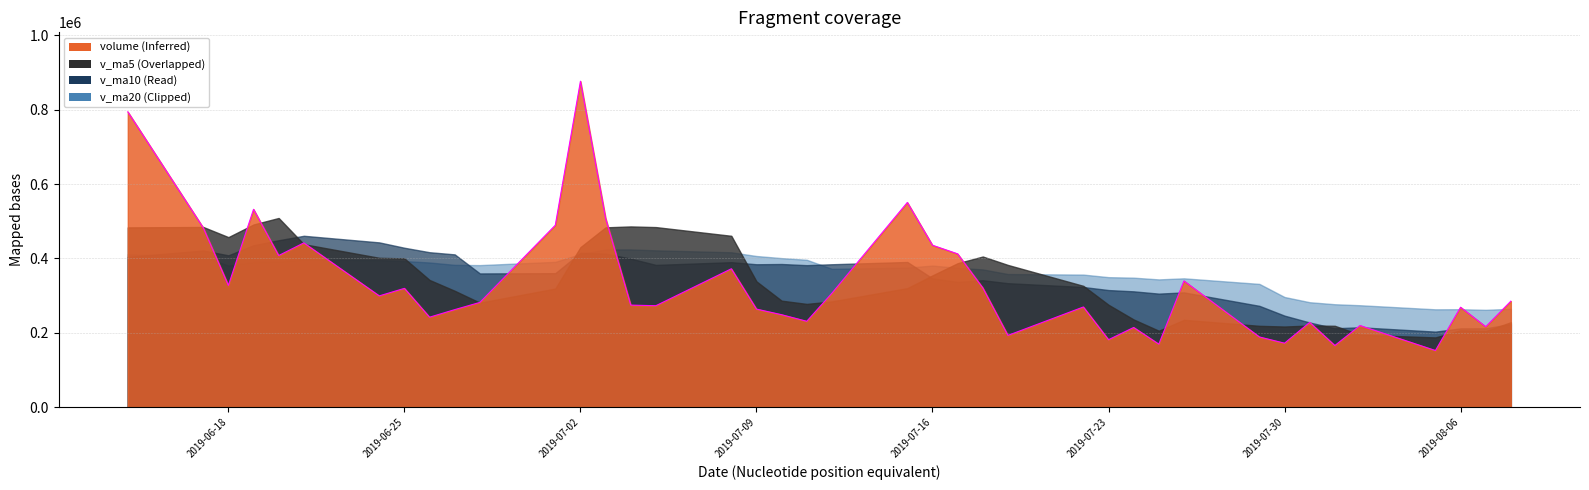

At which label is volume closest to 514528?

2019-07-03